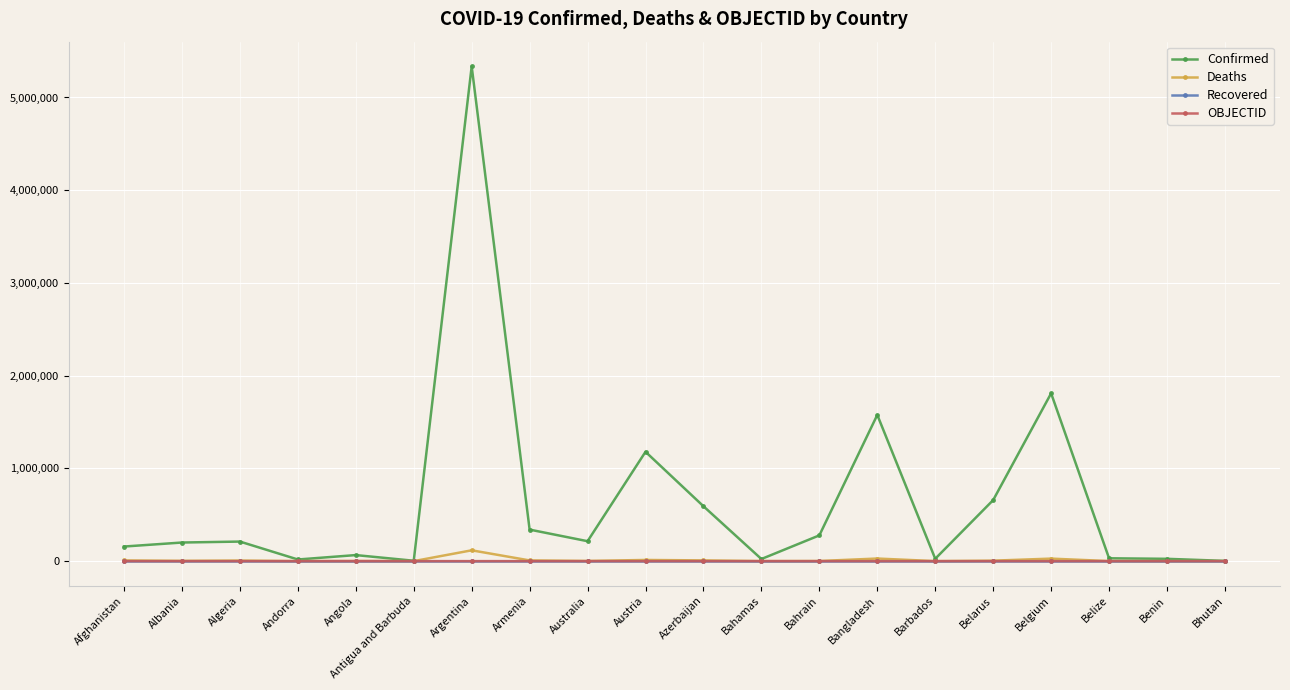

What is the minimum value for Deaths?

3